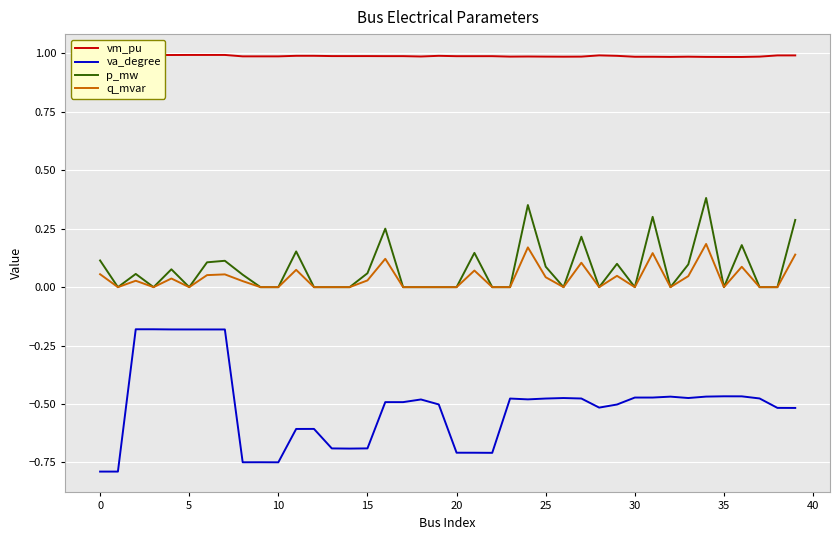

What is the maximum value shown in the chart?

1.0